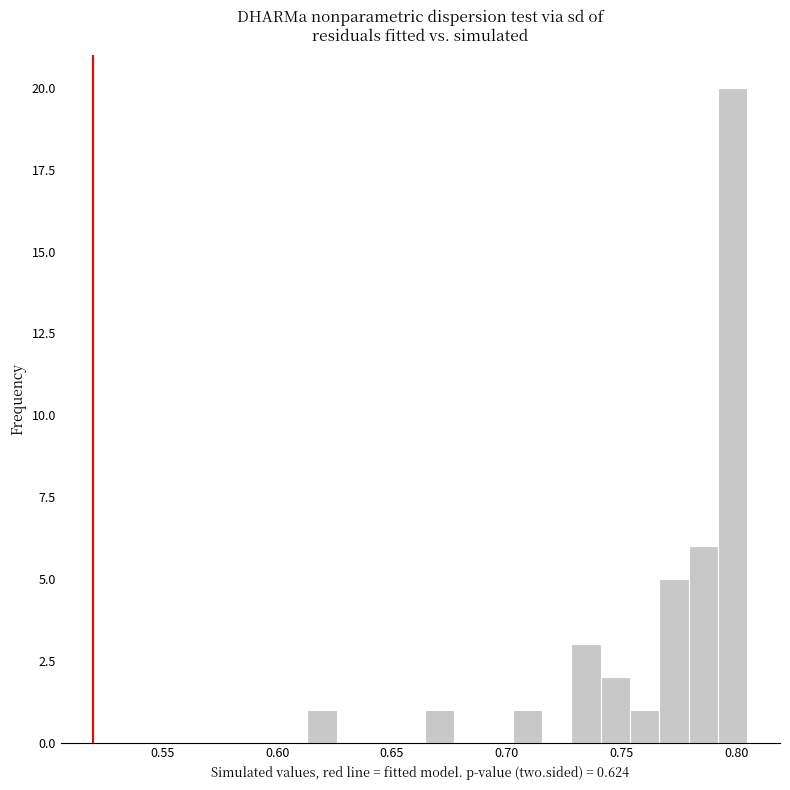

Around what value on the x-axis is the tallest bar? Give the approximate position of its centre, as read against the axis.

0.800